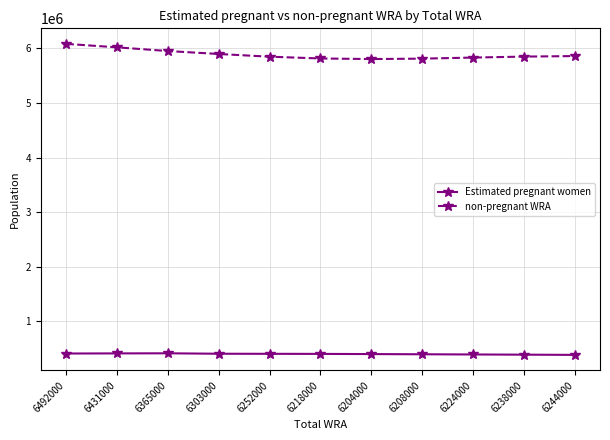

What is the difference between the maximum and second lowest values in the non-pregnant WRA series?

270251.6